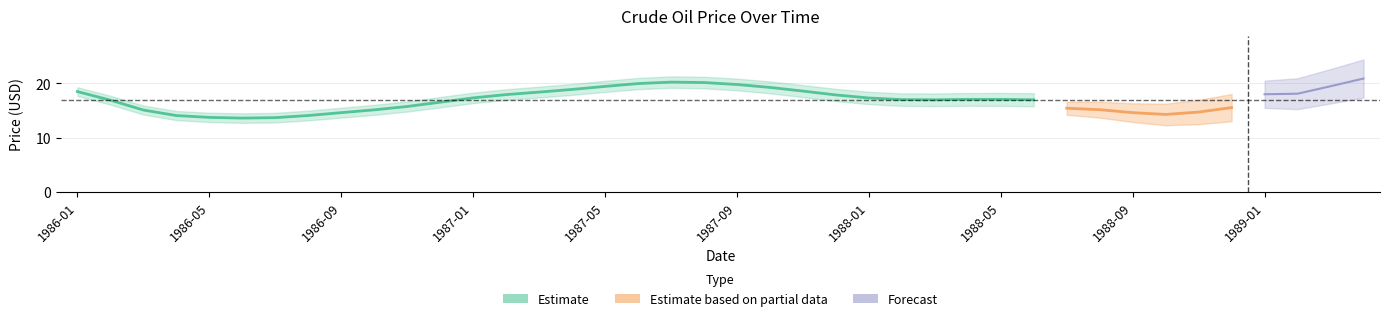

Between 1989-02 and 1987-05, which is larger?

1987-05